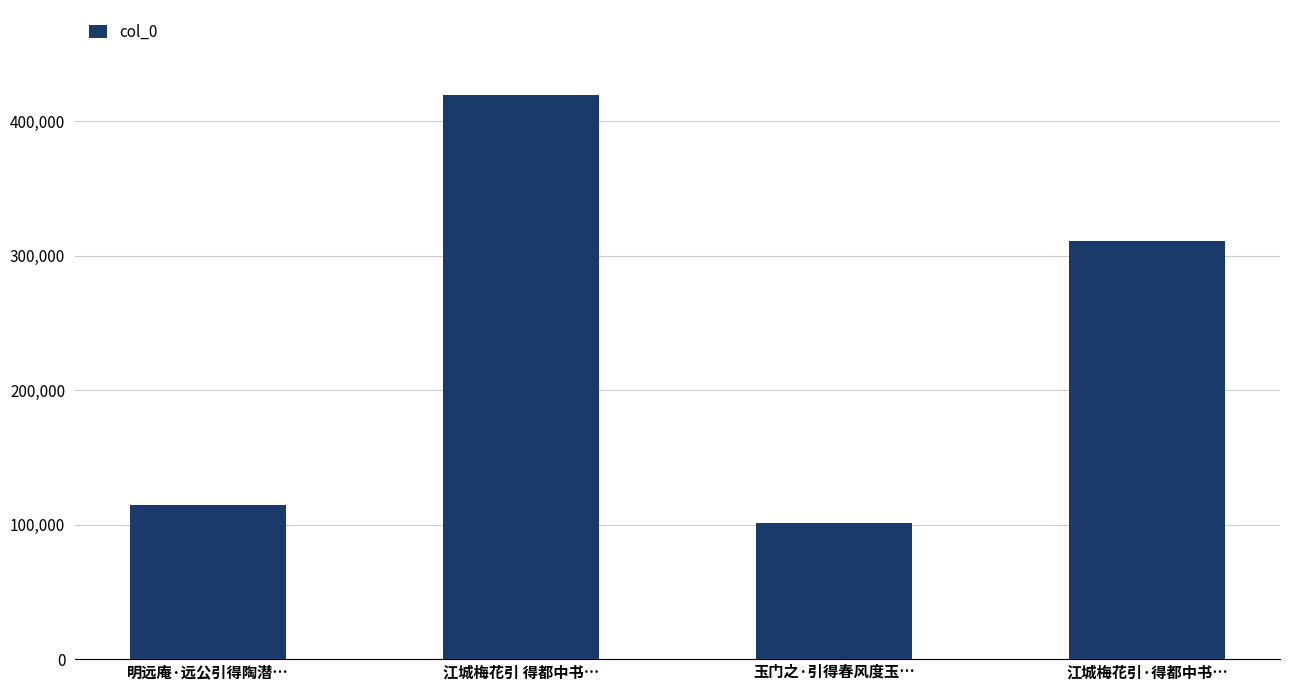

What is the change in value from 江城梅花引 得都中书… to 江城梅花引·得都中书…?

-109013